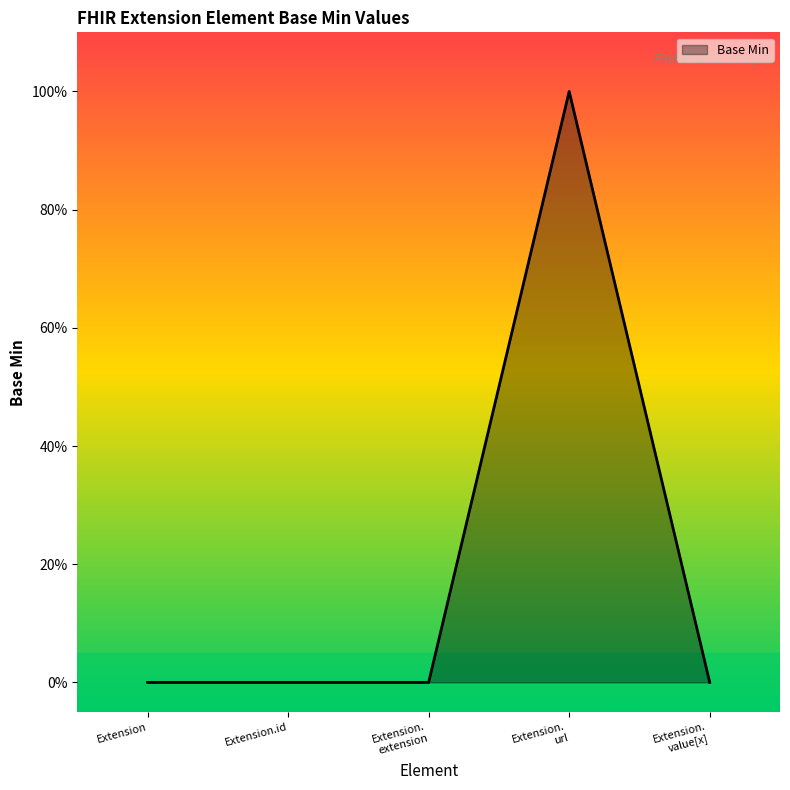

Which label corresponds to the largest value in the chart?

Extension.
url